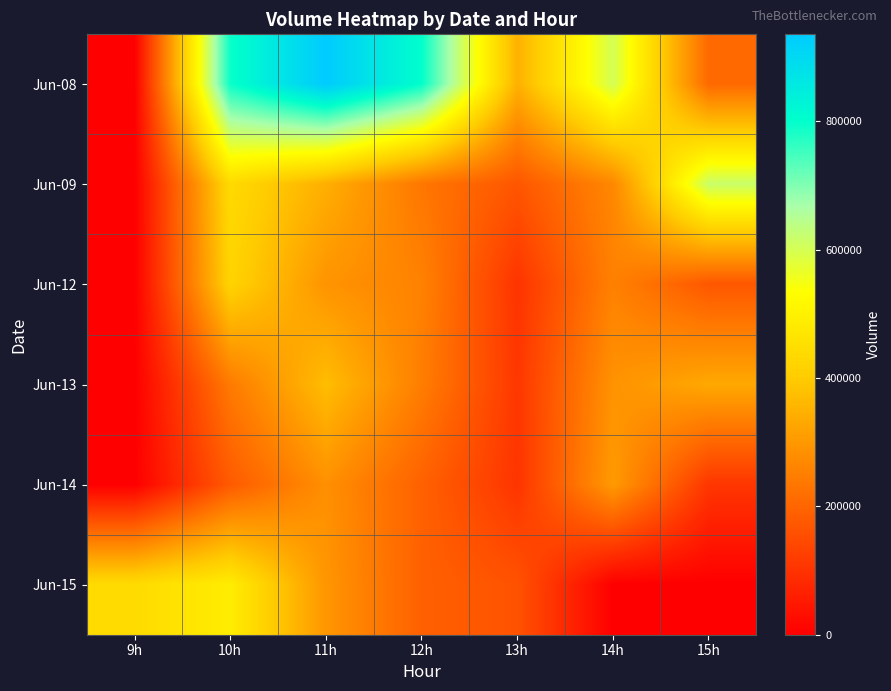

At which category is the sum across all series the highest?

10h